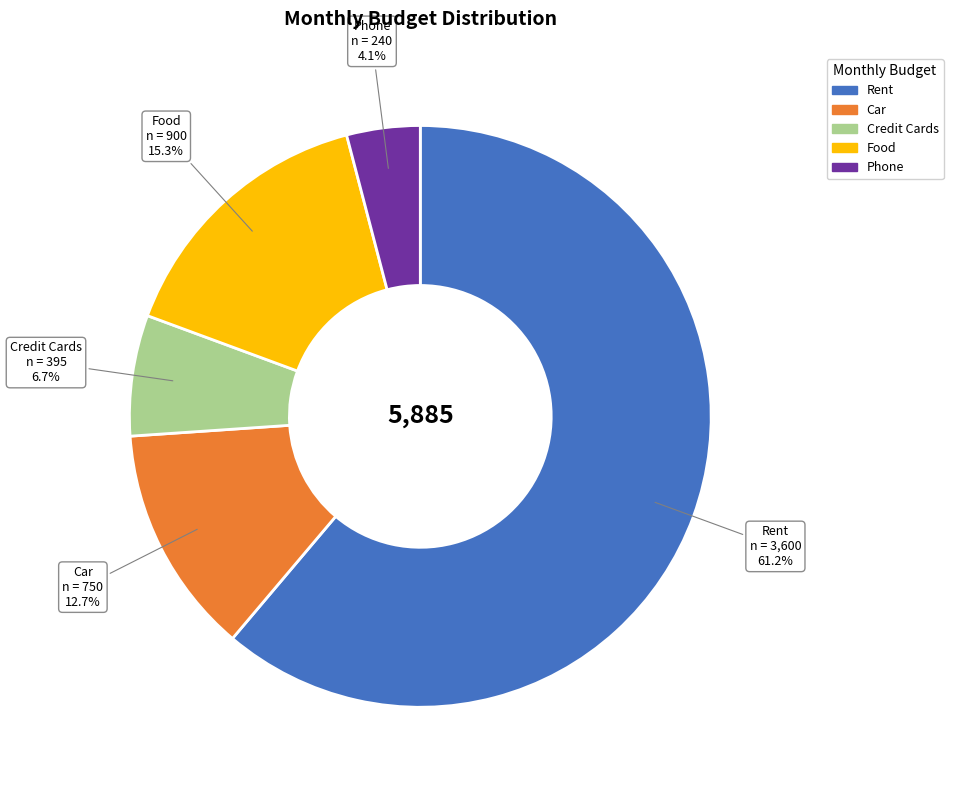

Which slice represents more than half of the pie?

Rent